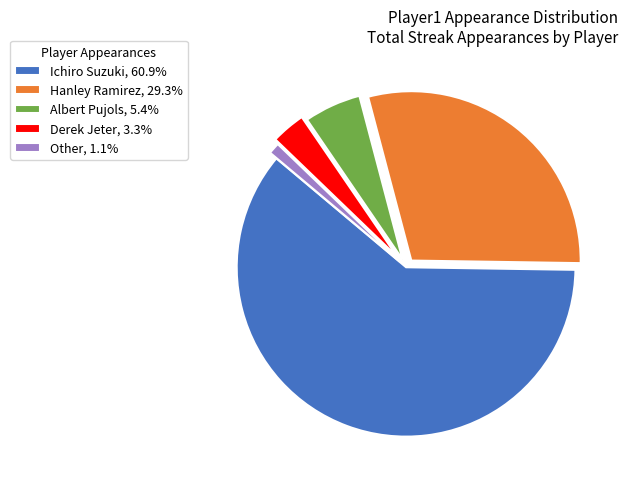

Between Other and Derek Jeter, which is larger?

Derek Jeter